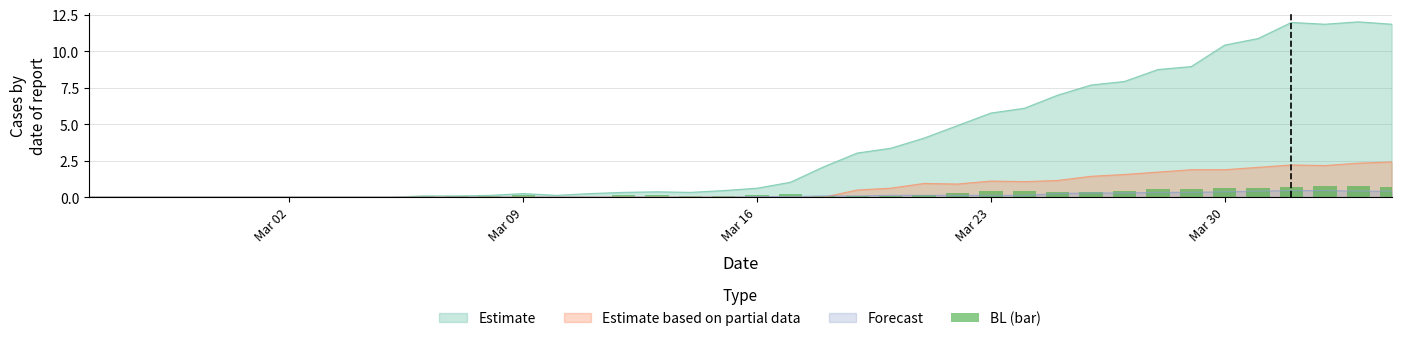

Reading left to right, list all the values displayed in this chart.

0.0	0.0	0.0	0.0	0.0	0.0	0.0	0.0	0.0	0.0	0.1	0.1	0.1	0.2	0.0	0.0	0.1	0.1	0.1	0.1	0.2	0.2	0.1	0.1	0.1	0.2	0.3	0.4	0.4	0.3	0.4	0.4	0.5	0.6	0.7	0.7	0.7	0.7	0.7	0.7